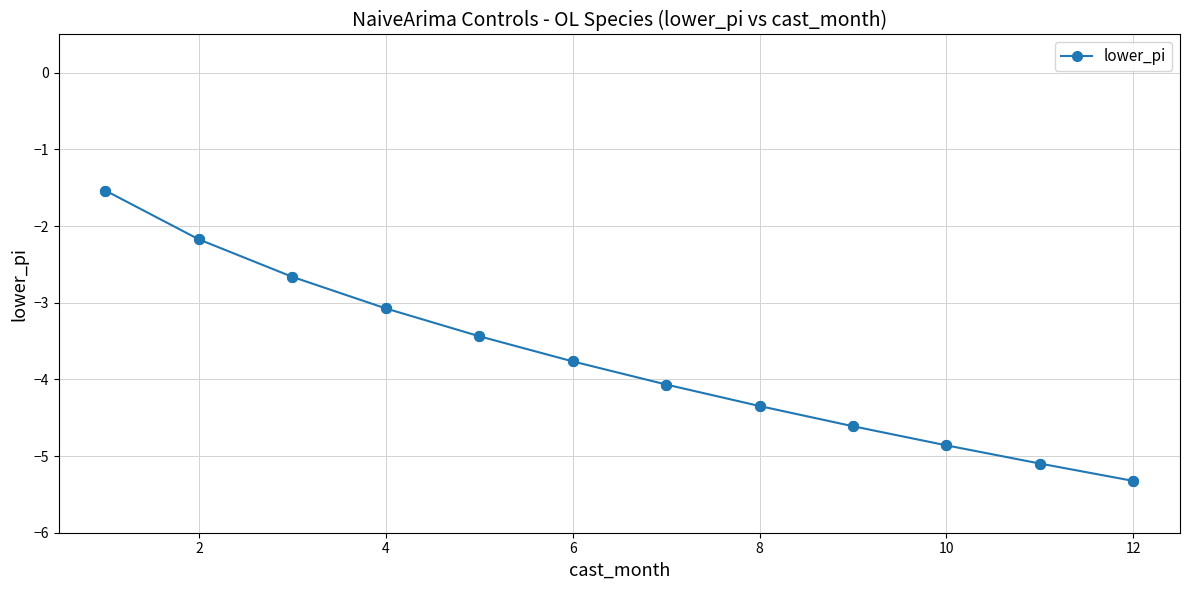

What is the maximum value shown in the chart?

-1.5